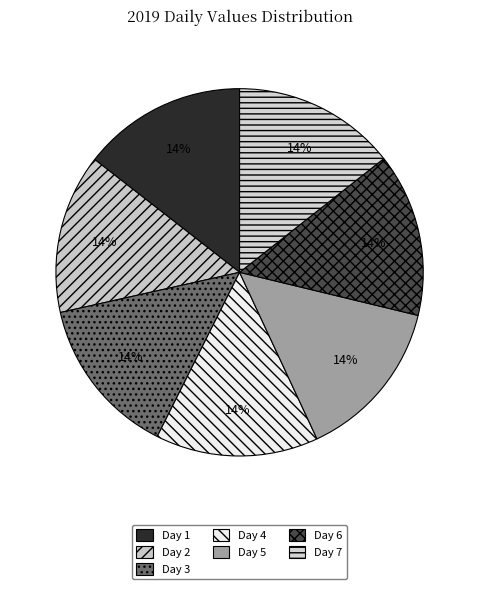

Do Day 7 and Day 6 together represent more than half of the pie?

No